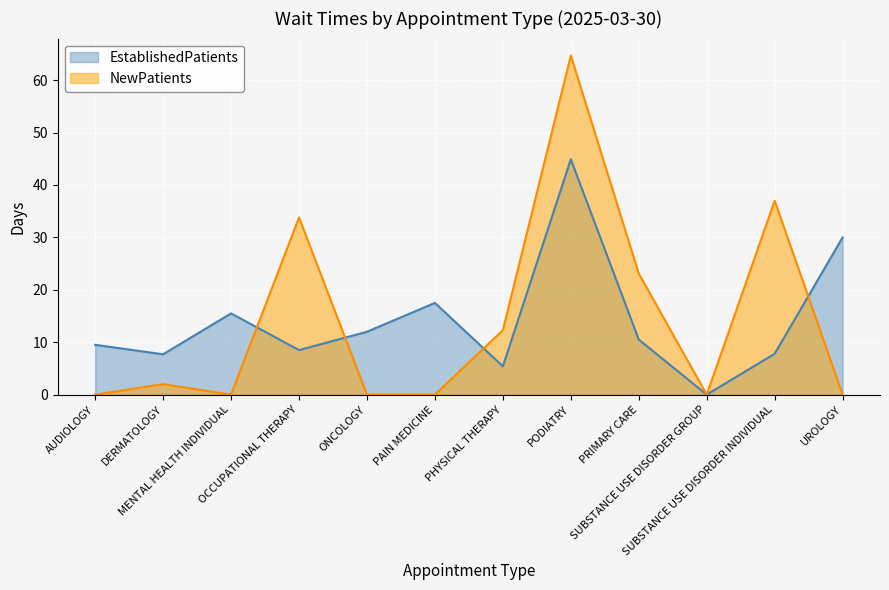

Which category has the highest value across all series?

PODIATRY